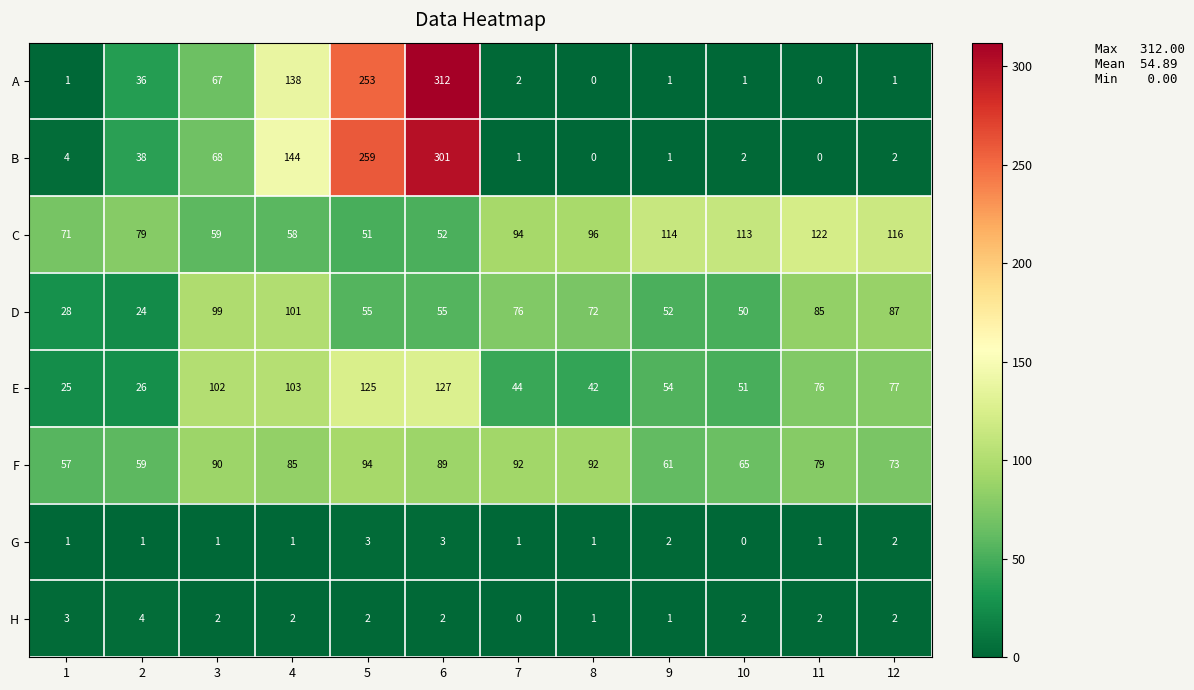

What is the spread (max minus min) of values at 8?

96